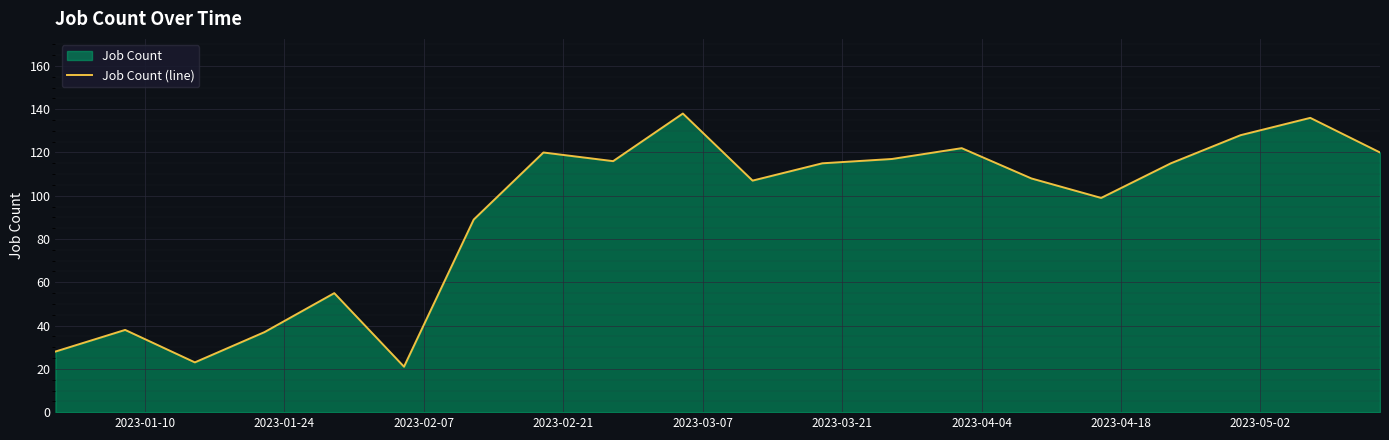

Reading right to left, transcribe all the data shown in this chart.

120	136	128	115	99	108	122	117	115	107	138	116	120	89	21	55	37	23	38	28